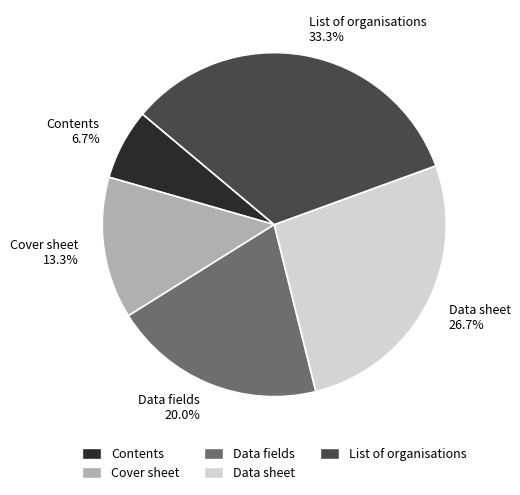

How many slices are in this pie chart?

5